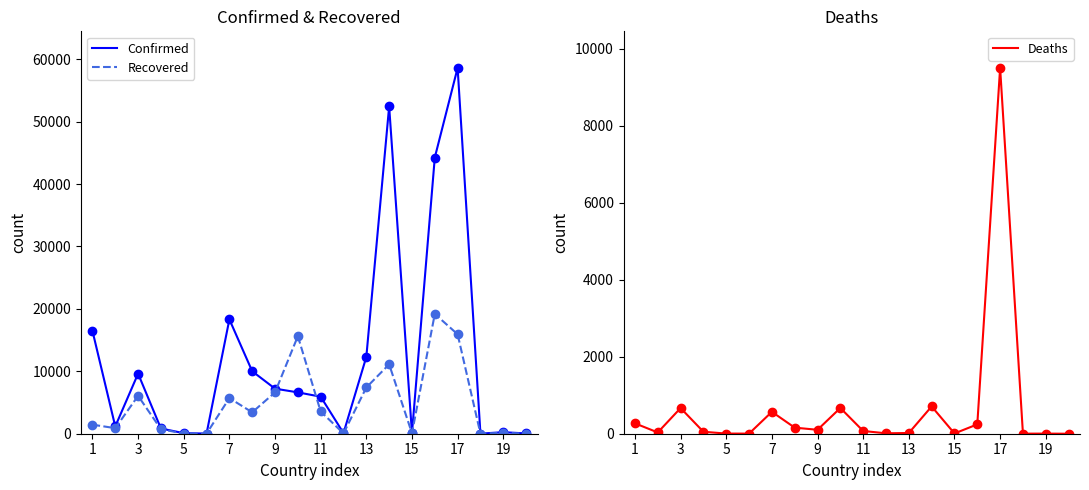

True or false: Recovered and Deaths intersect in this chart.

False